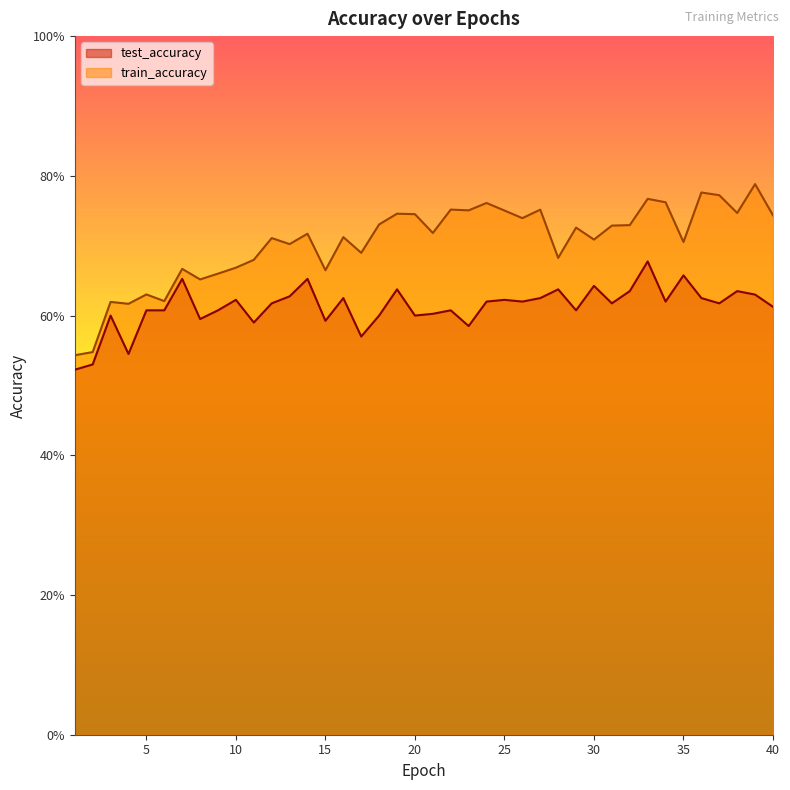

What are all the series names shown in the legend?

test_accuracy, train_accuracy